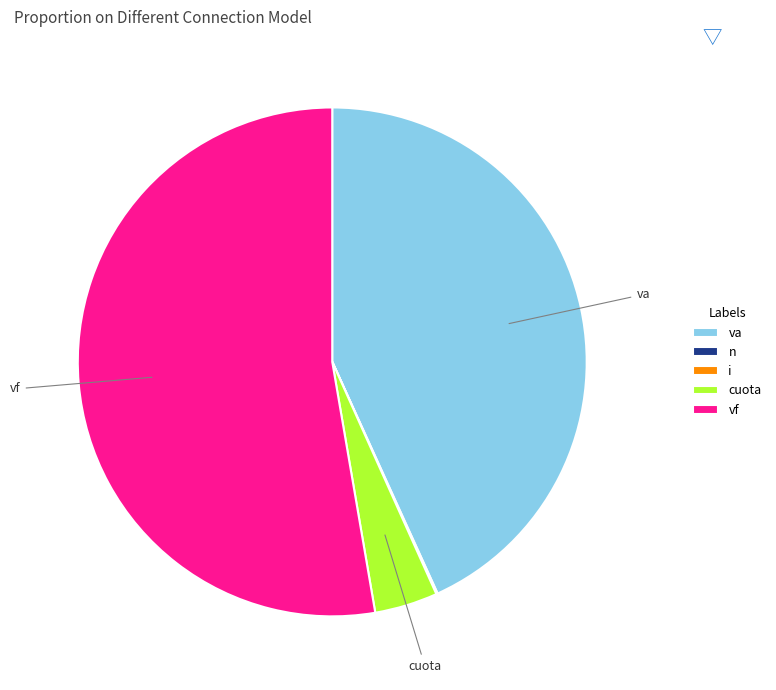

How many slices are in this pie chart?

5